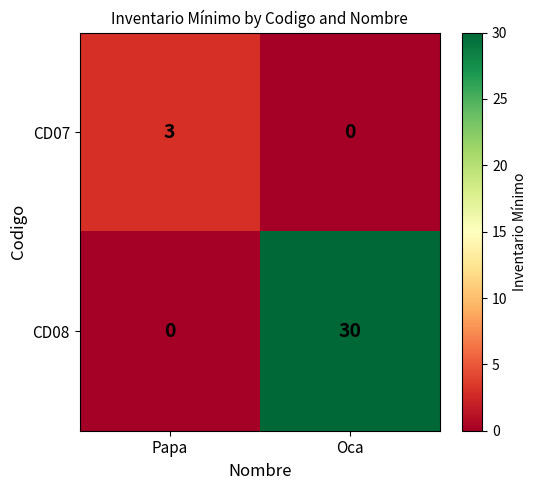

What is the total value across all series at Papa?

3